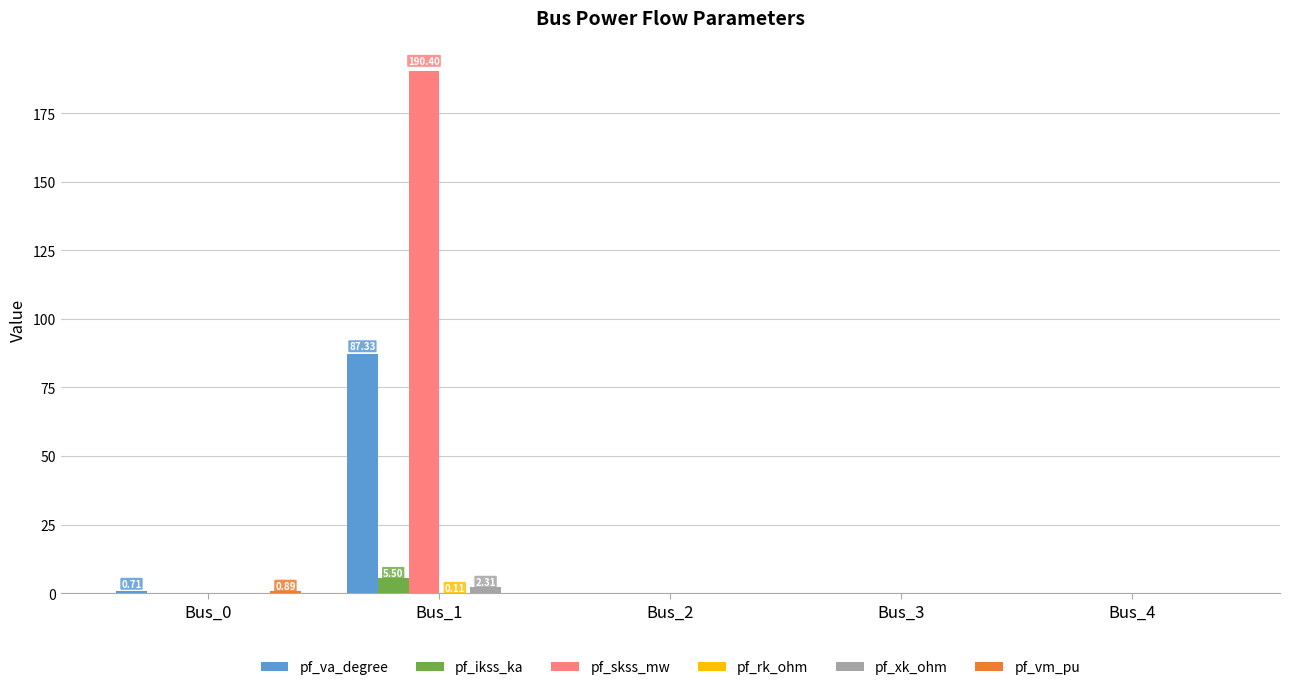

Is the value of pf_ikss_ka at Bus_1 greater than the value of pf_skss_mw at Bus_3?

Yes